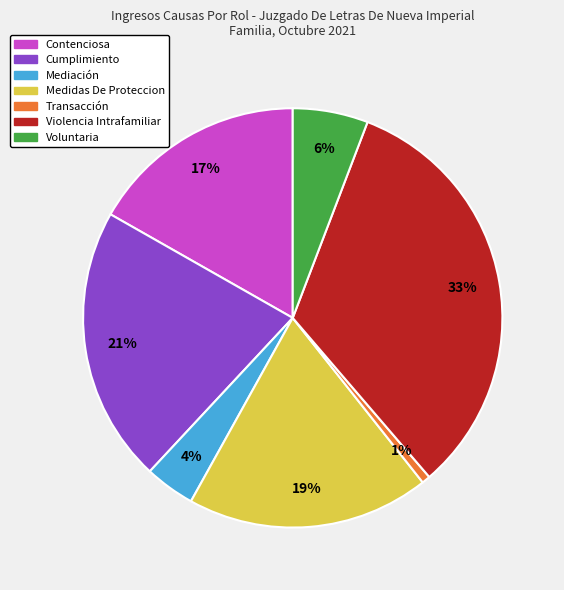

Is it true that Mediación is 4% of the pie?

True